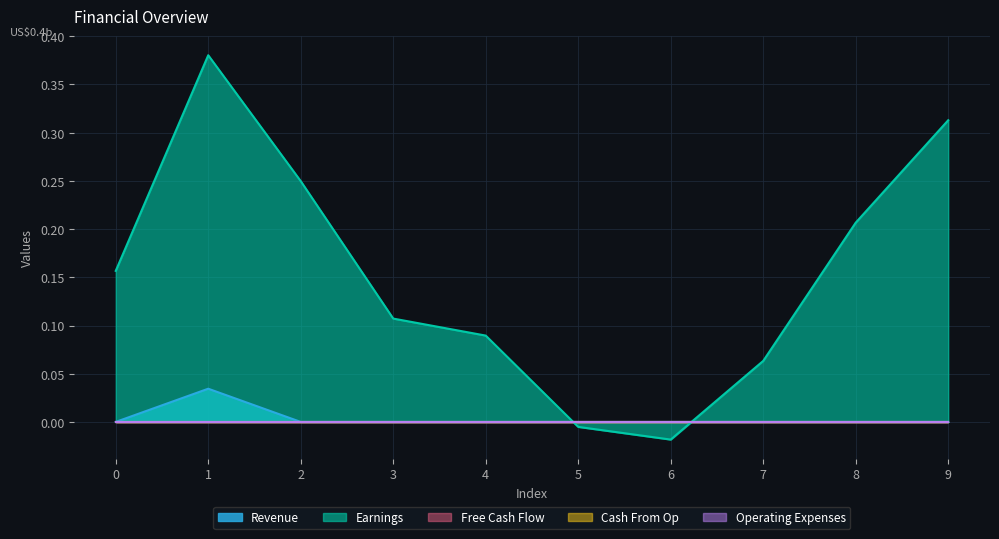

Is the value of Free Cash Flow at 0 greater than the value of Earnings at 9?

No